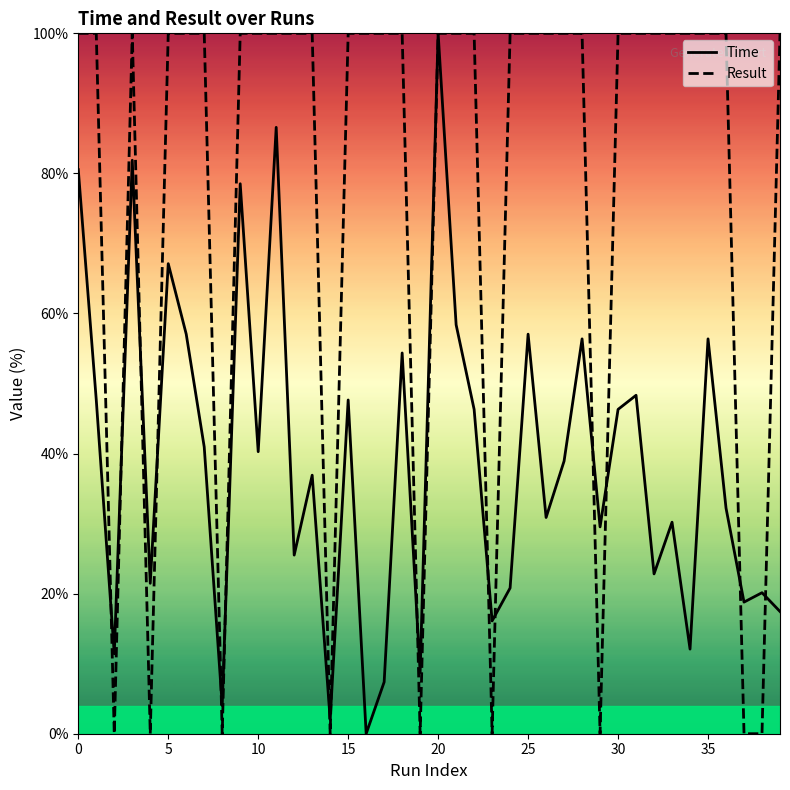

What is the maximum value for Result?

100.0